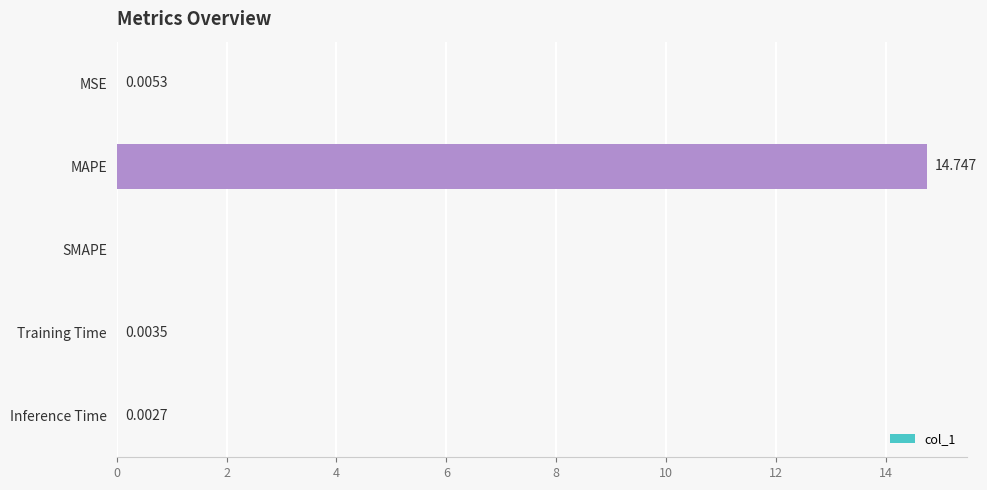

Which label corresponds to the largest value in the chart?

MAPE